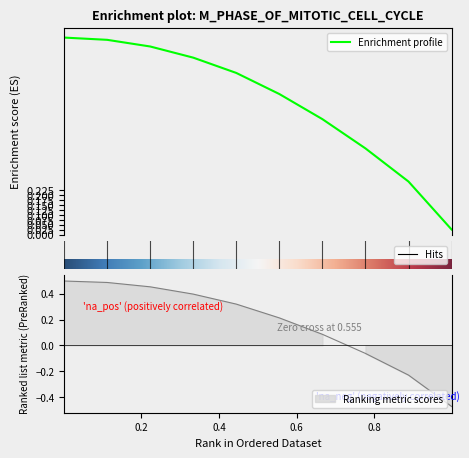

Does the chart display data point markers on the line(s)?

No